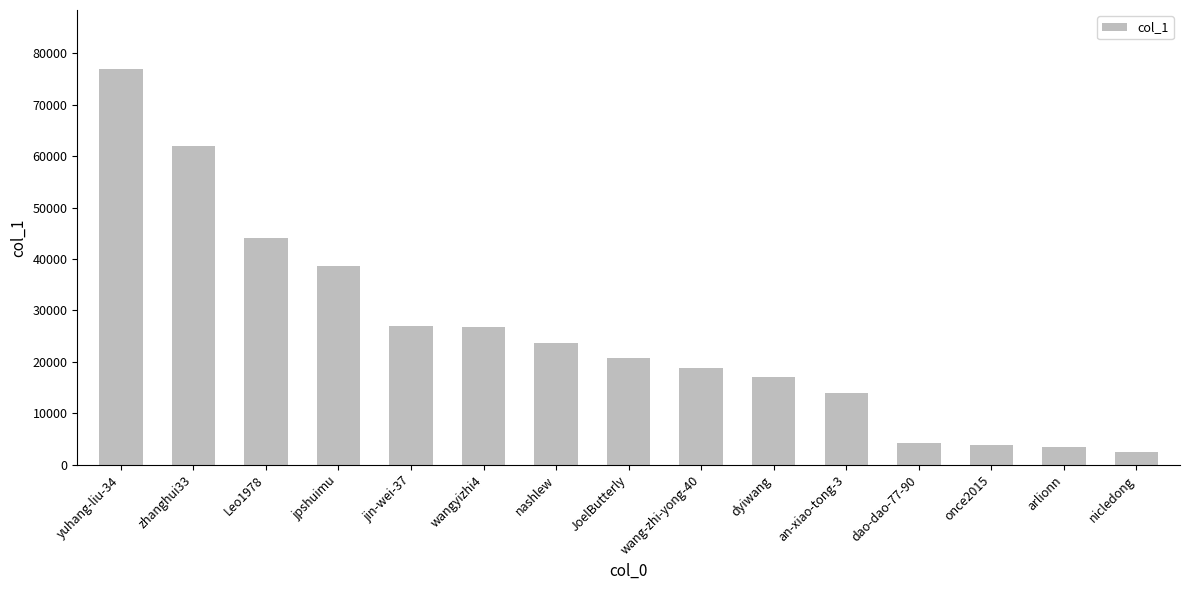

What is the minimum value shown in the chart?

2405